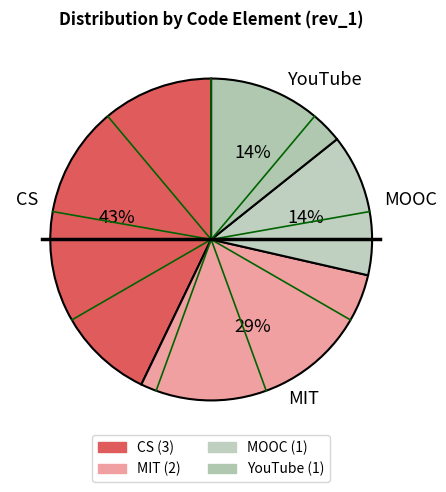

To the nearest percent, what percentage of the pie is YouTube?

14%